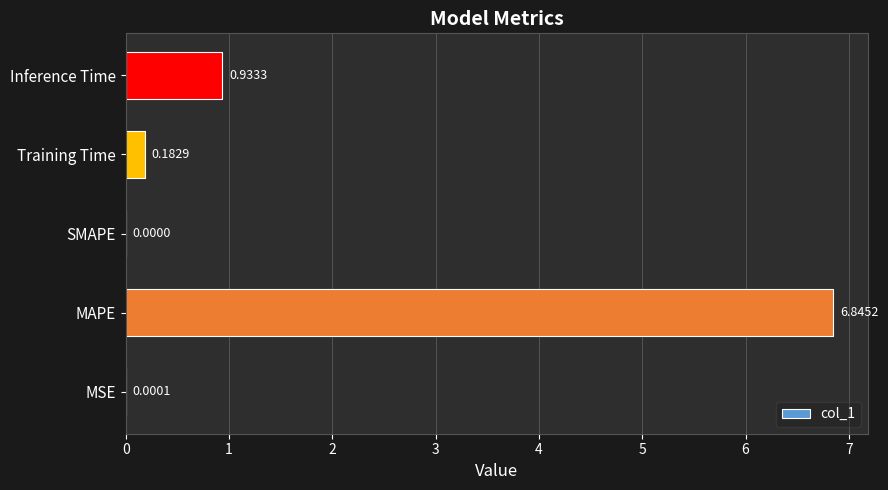

Where is the data nearest to the value 3?

Inference Time